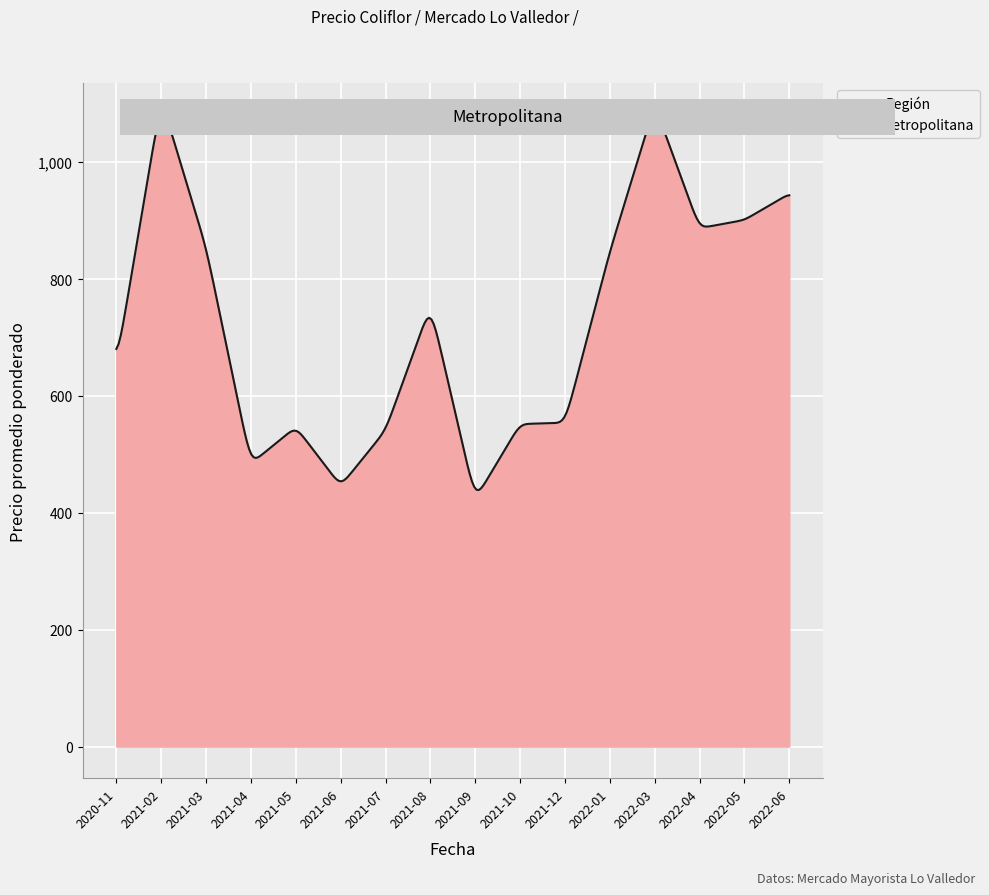

What is the minimum value shown in the chart?

439.0